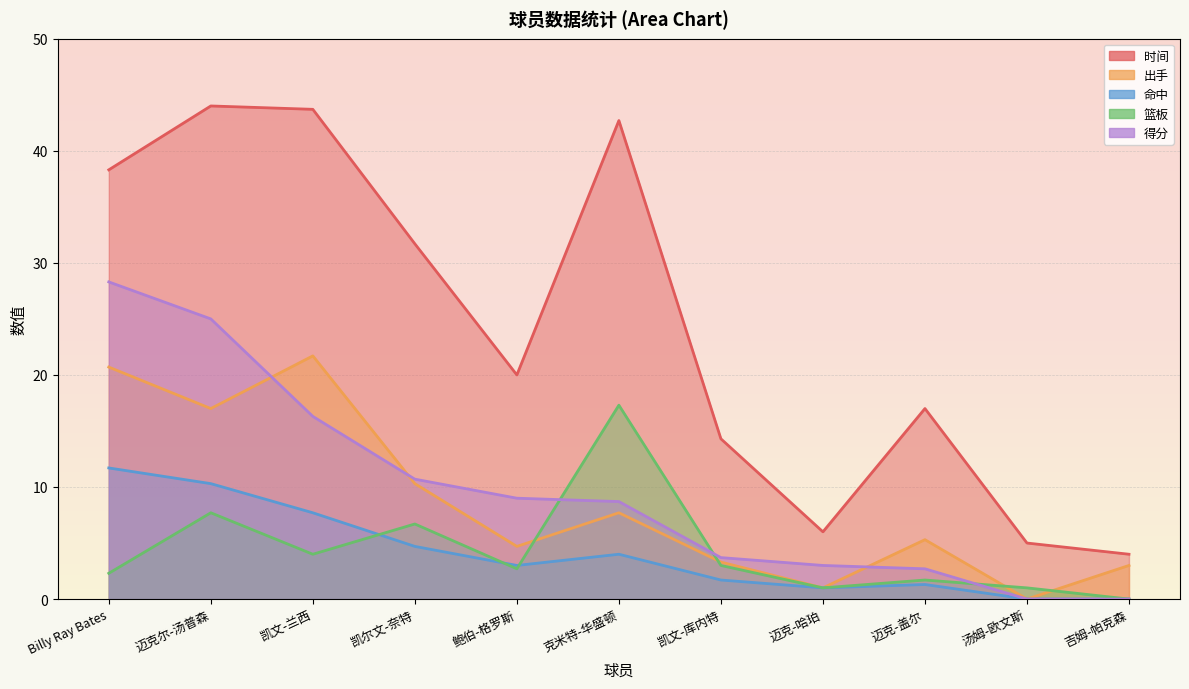

Between 凯尔文-奈特 and 凯文-兰西, which is larger?

凯文-兰西